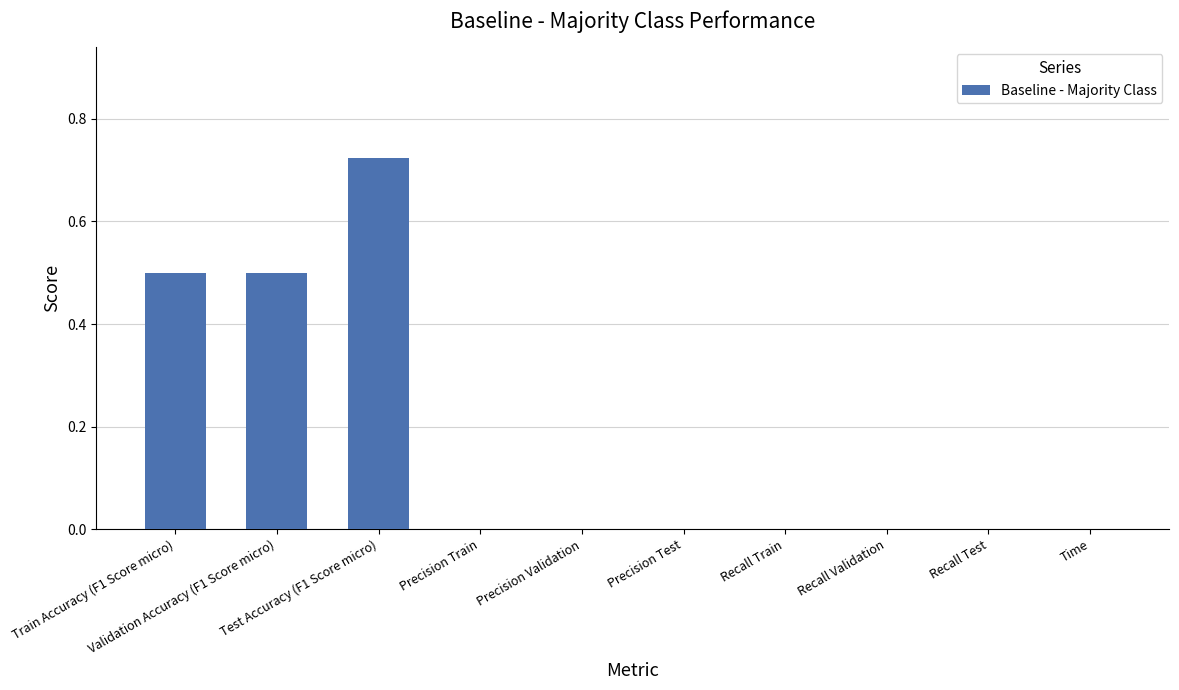

True or false: the data shows 0.0 at Recall Test.

True